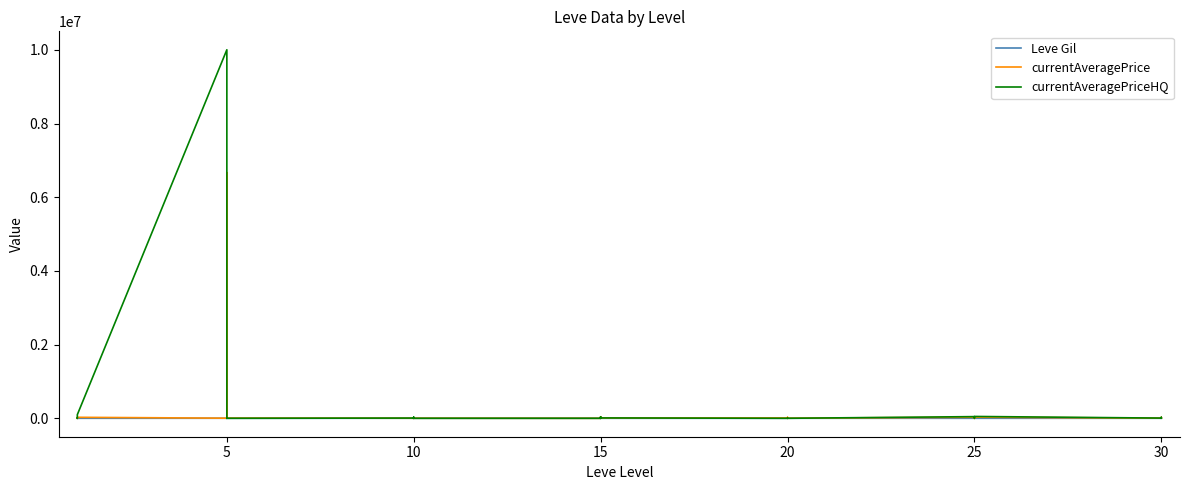

At which category does Leve Gil reach its first local peak?

20